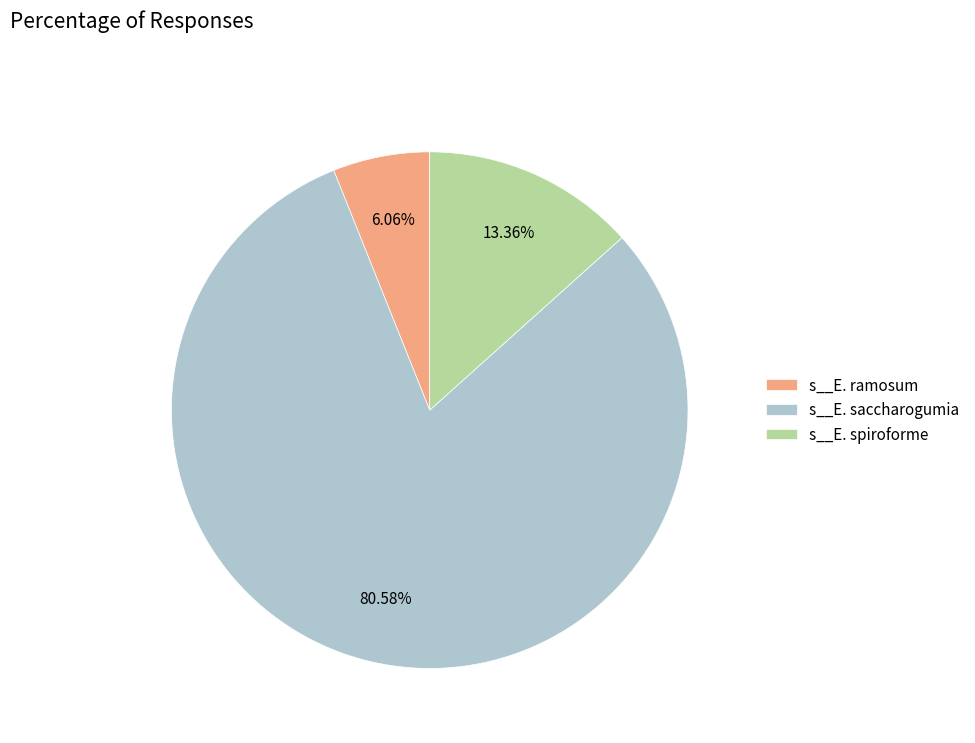

Which has a higher value, s__E. ramosum or s__E. spiroforme?

s__E. spiroforme